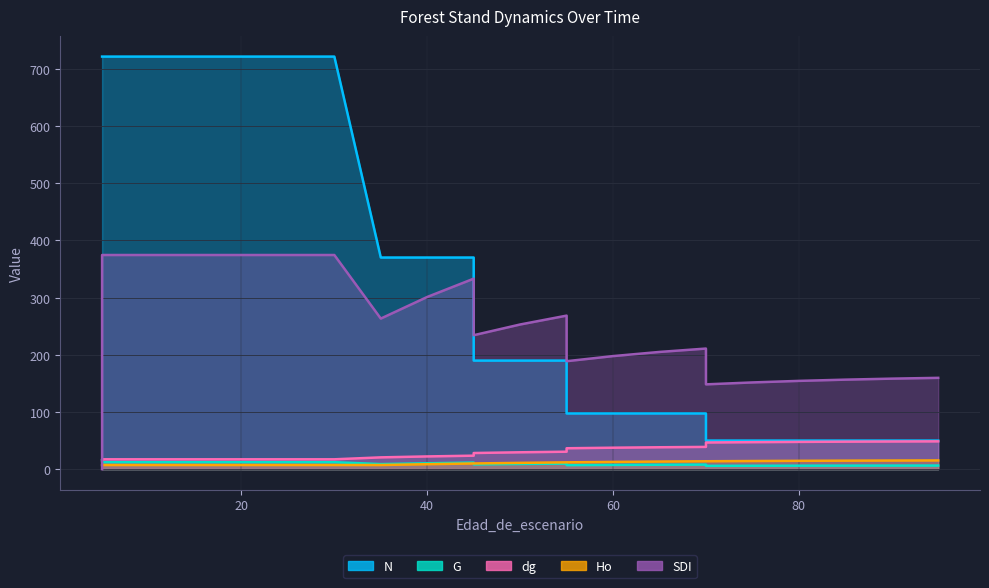

What is the difference between the maximum and minimum values in the dg series?

31.9